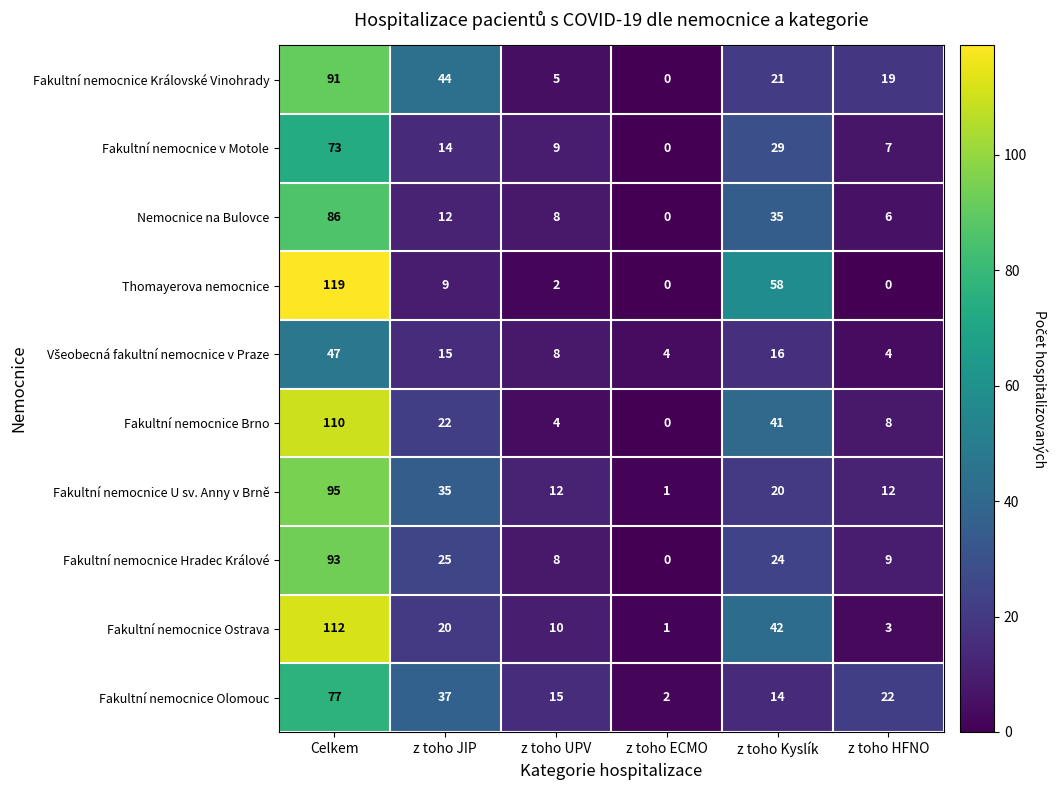

How many distinct data groups are displayed?

10